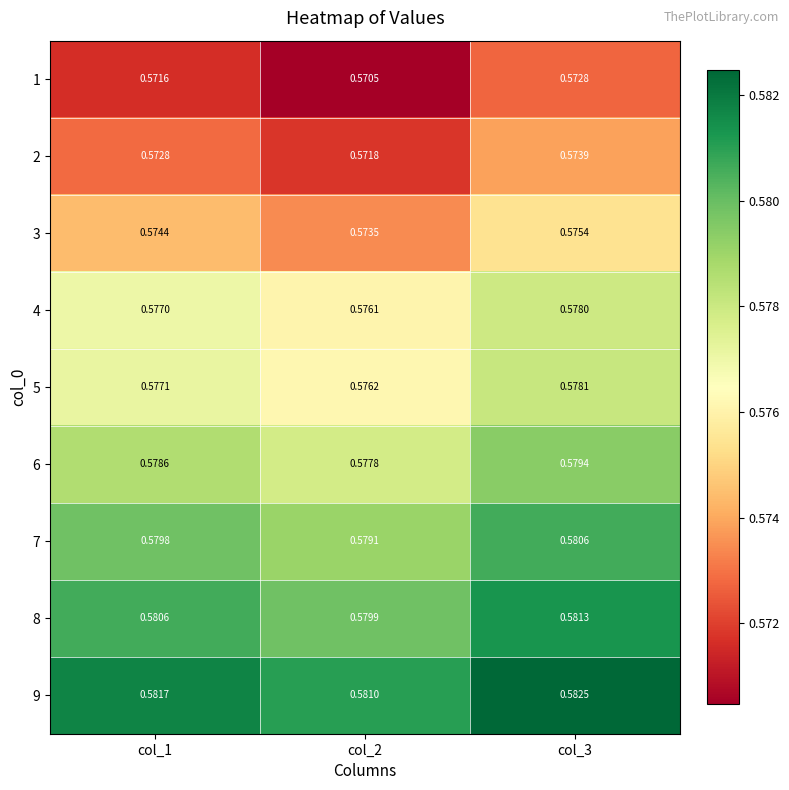

At how many categories does at least one series exceed 0?

3